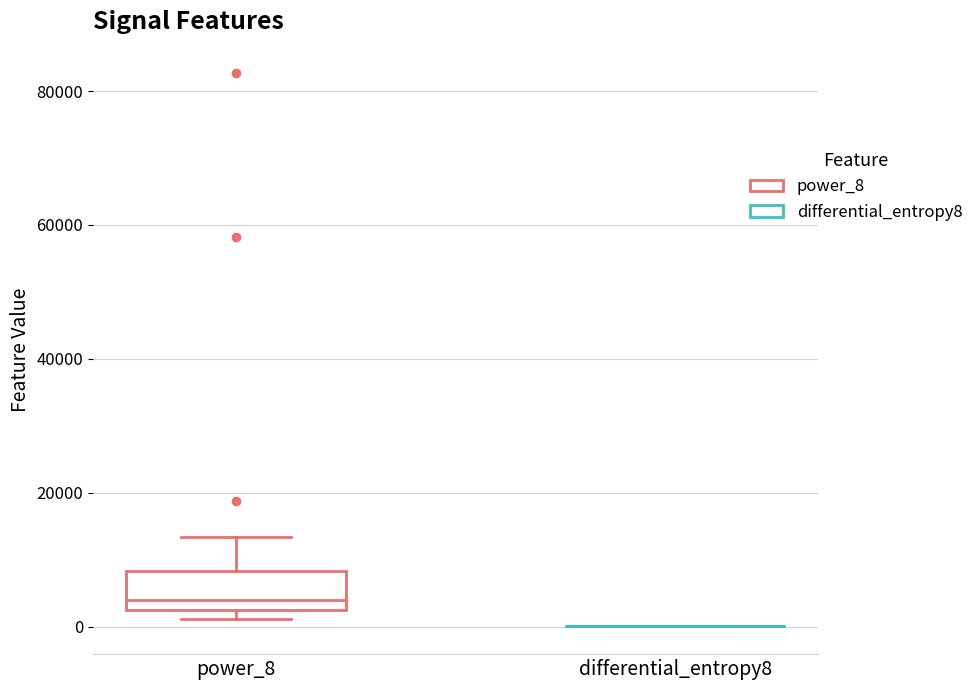

Reading left to right, read every box against the y-axis: the position of its median line, the range the box covers, and the ends of its whiskers. The values are not printed on the chart, so give them approximately, as read against the axis.

power_8: median 4000, box 2000 to 8000, whiskers 2000 (just below the box's lower edge) to 14000
differential_entropy8: box collapsed to a line at 0, whiskers 0 to 0